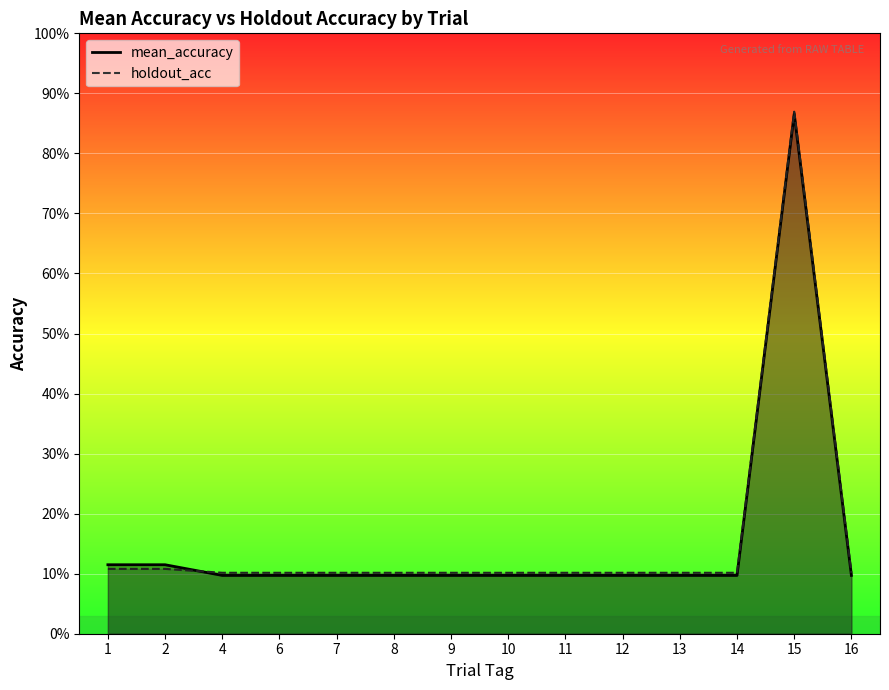

What is the difference between the maximum and minimum values in the mean_accuracy series?

0.8